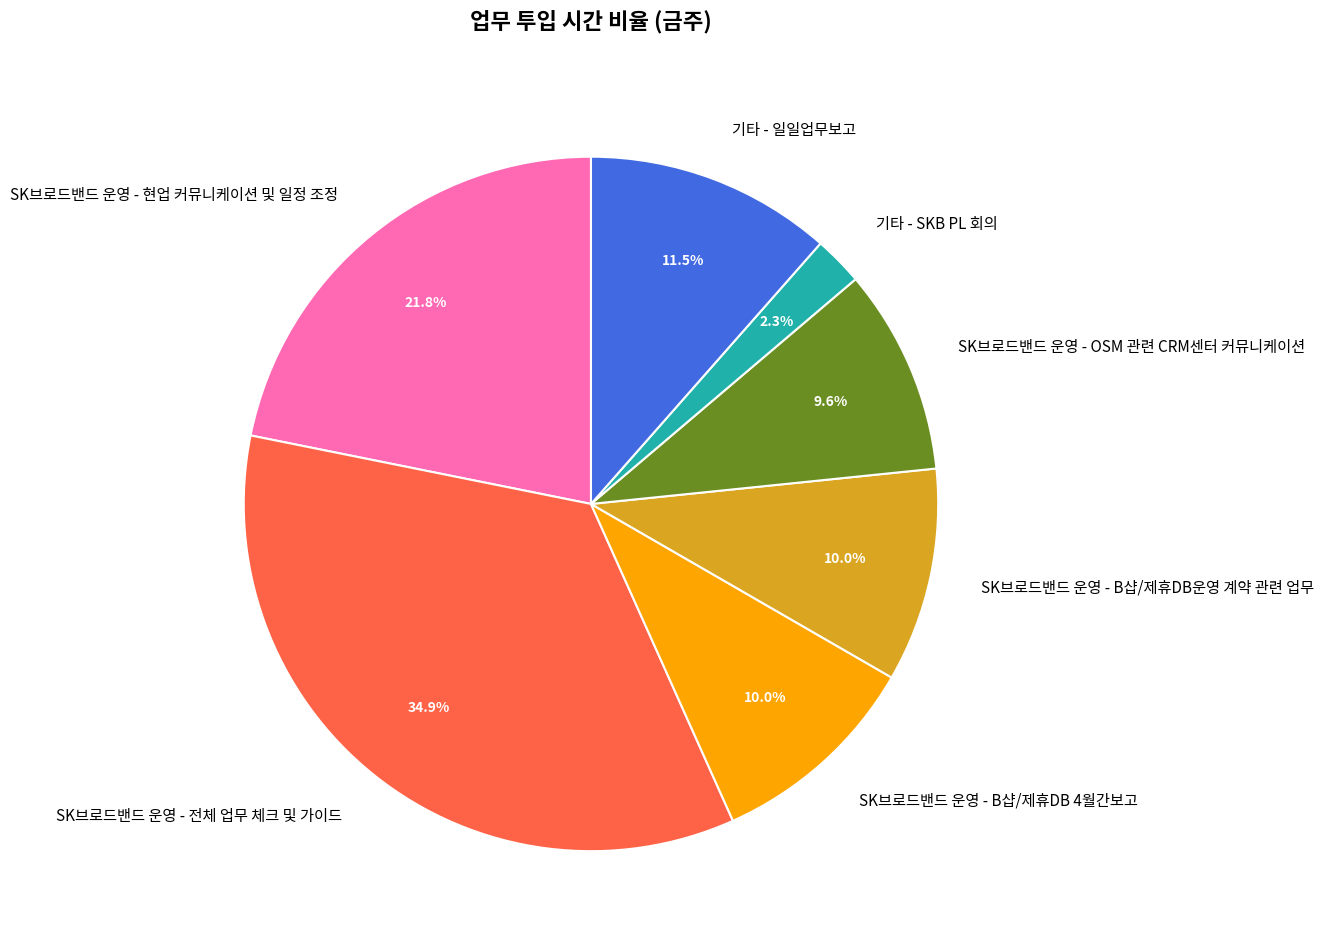

Does any single category account for the majority?

No